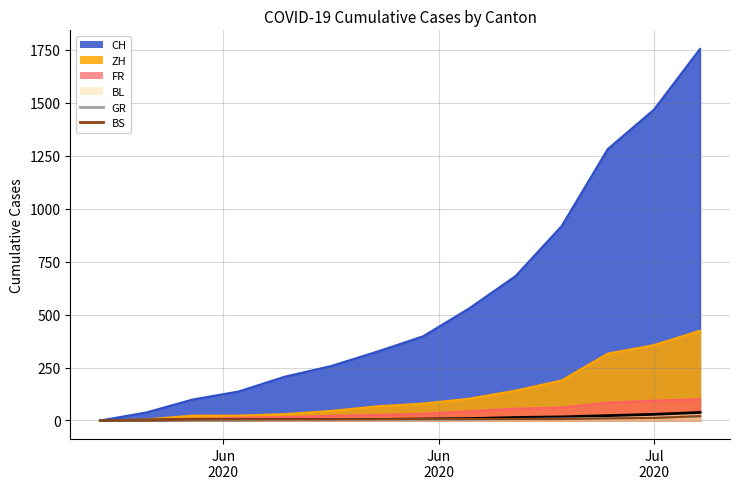

What is the maximum value shown in the chart?

21